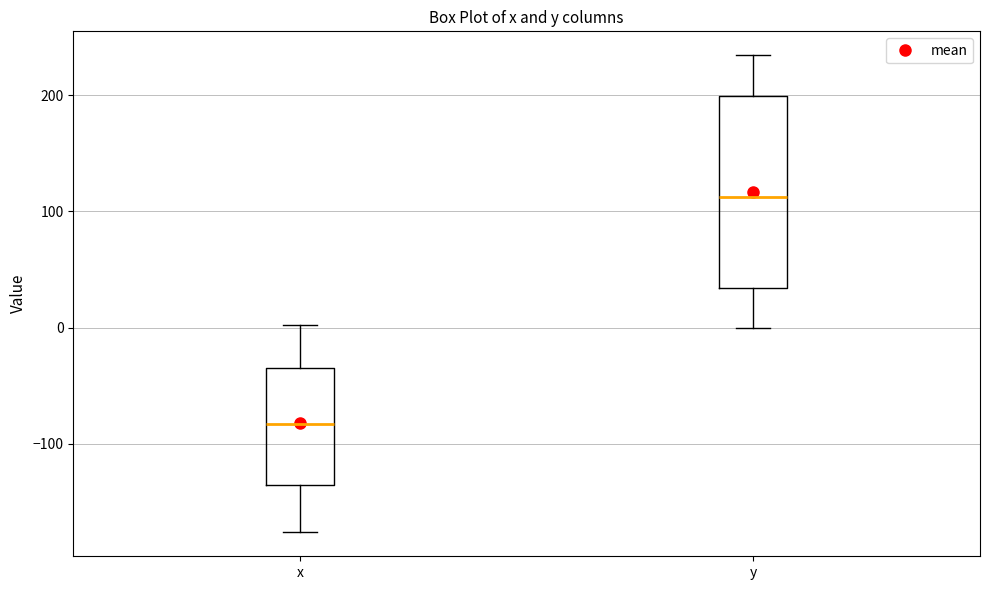

Which box has the lowest median line?

x